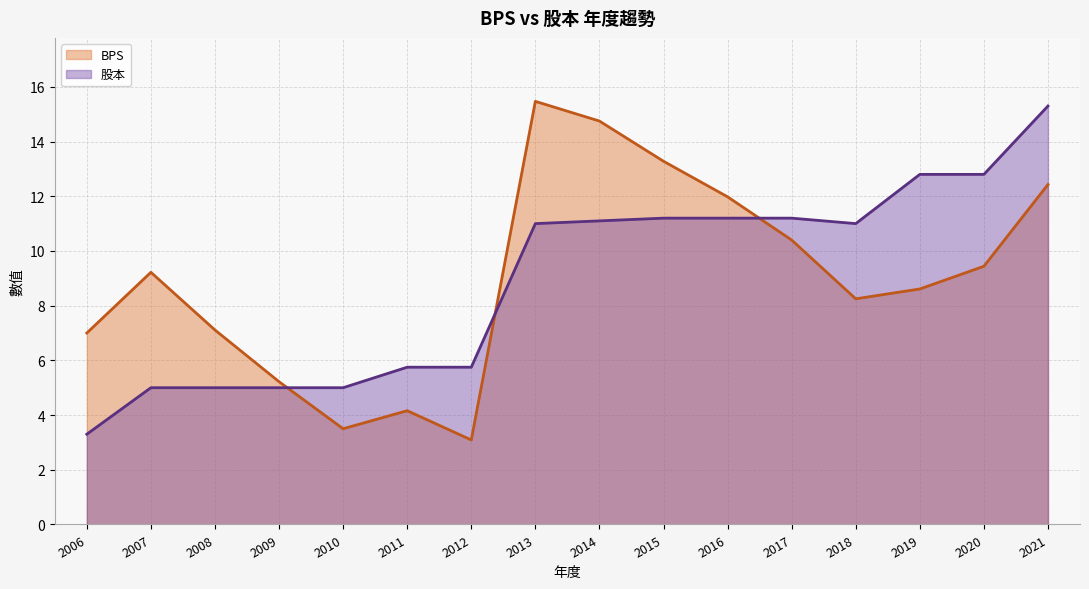

What is the value of the 股本 point at the 14th from the left?

12.8